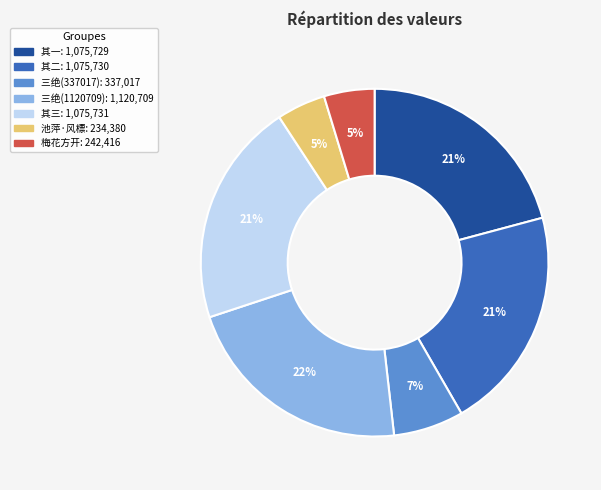

To the nearest percent, what is the difference between the largest and smallest slice percentages?

17%